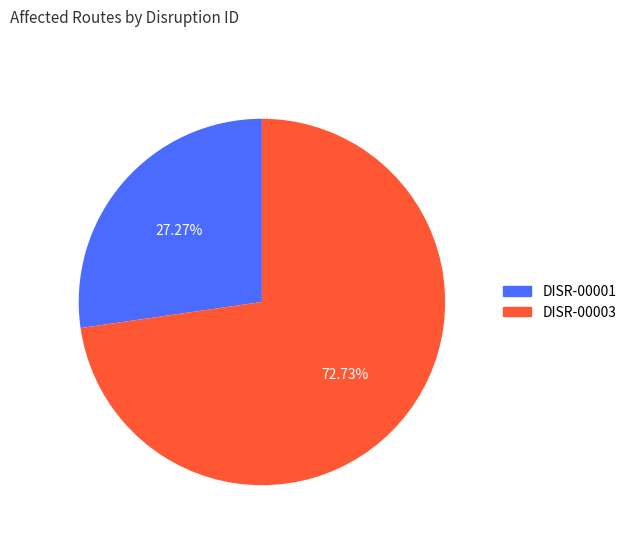

Is there any slice that represents more than half of the pie?

Yes